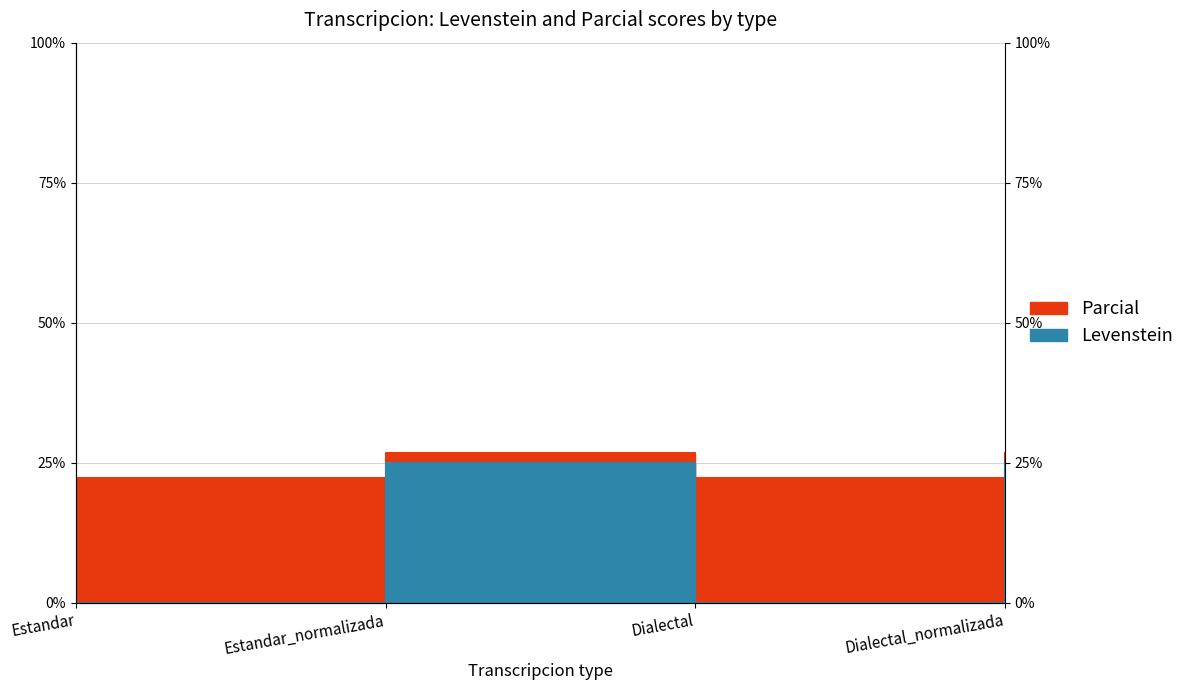

Count the number of data series in this chart.

2